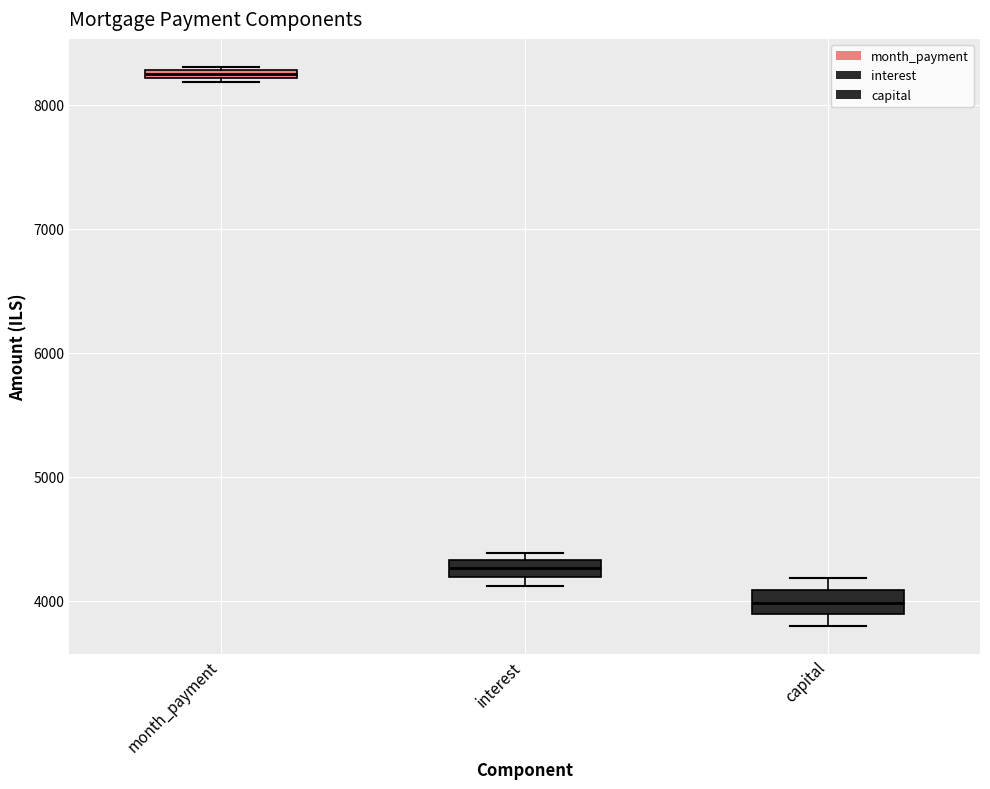

Where is the lower edge of the box for month_payment on the y-axis? The values are not printed on the chart, so give them approximately, as read against the axis.

8200